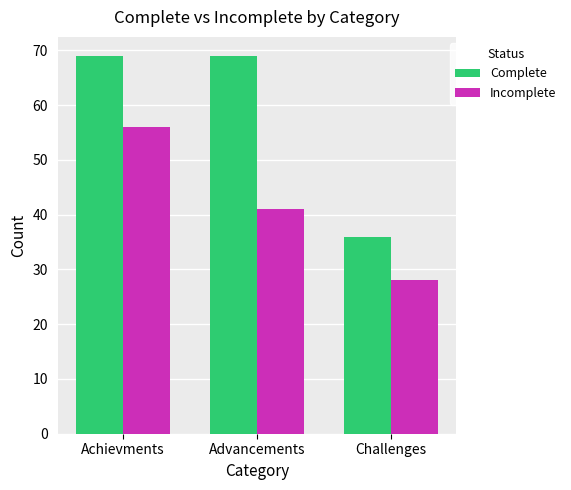

What is the sum of the Incomplete values at Achievments and Advancements?

97